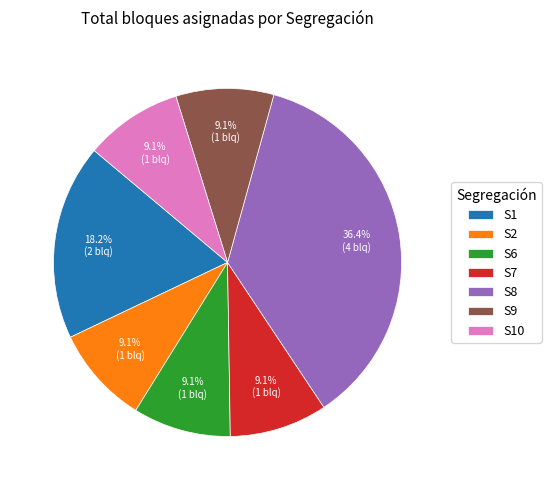

True or false: S8 accounts for 36% of the total.

True